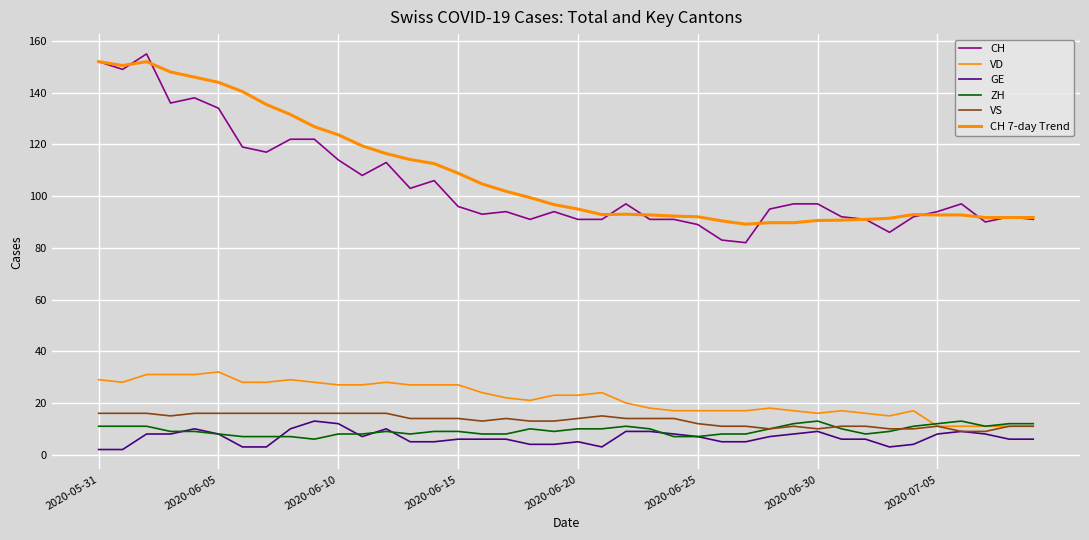

What is the value of the CH 7-day Trend point at the 12th from the left?

119.4